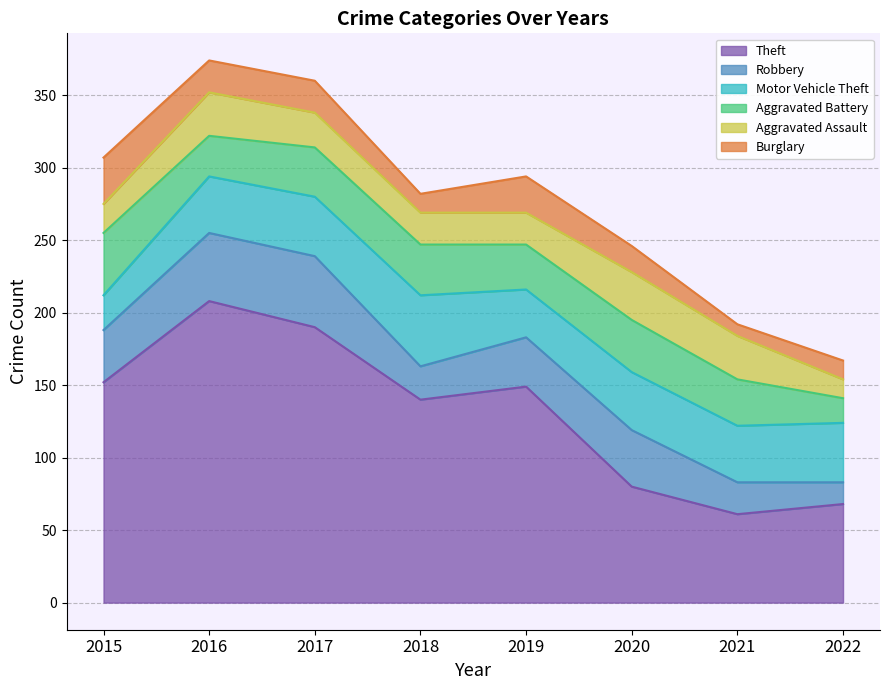

In Motor Vehicle Theft, how many points are higher than both neighbors (excluding endpoints)?

2